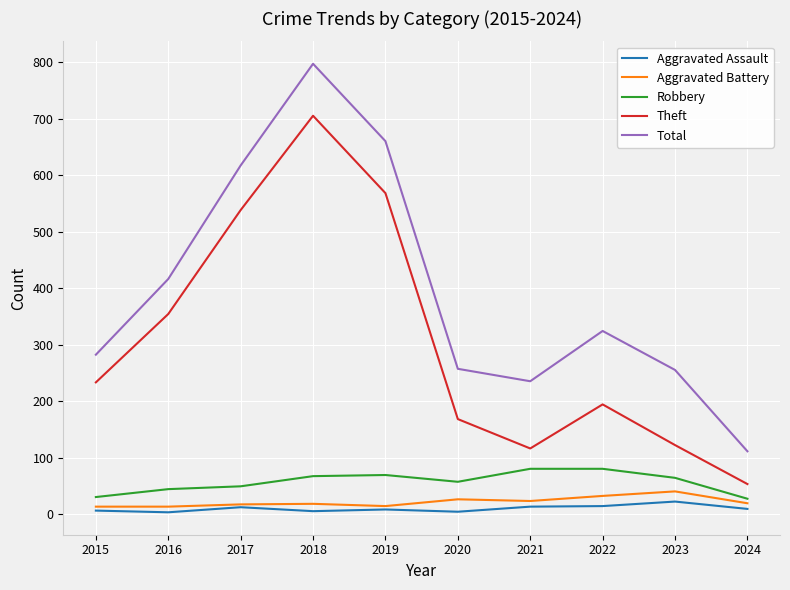

What is the sum of the Robbery values at 2022 and 2018?

147